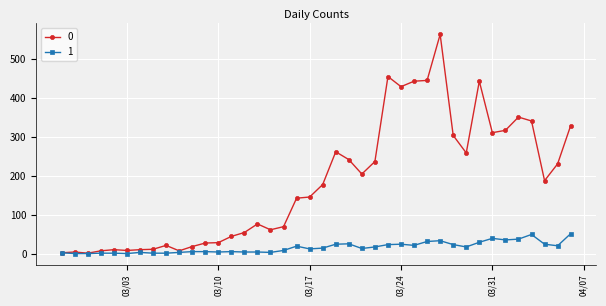

How many values in the 0 series are below 177?

20